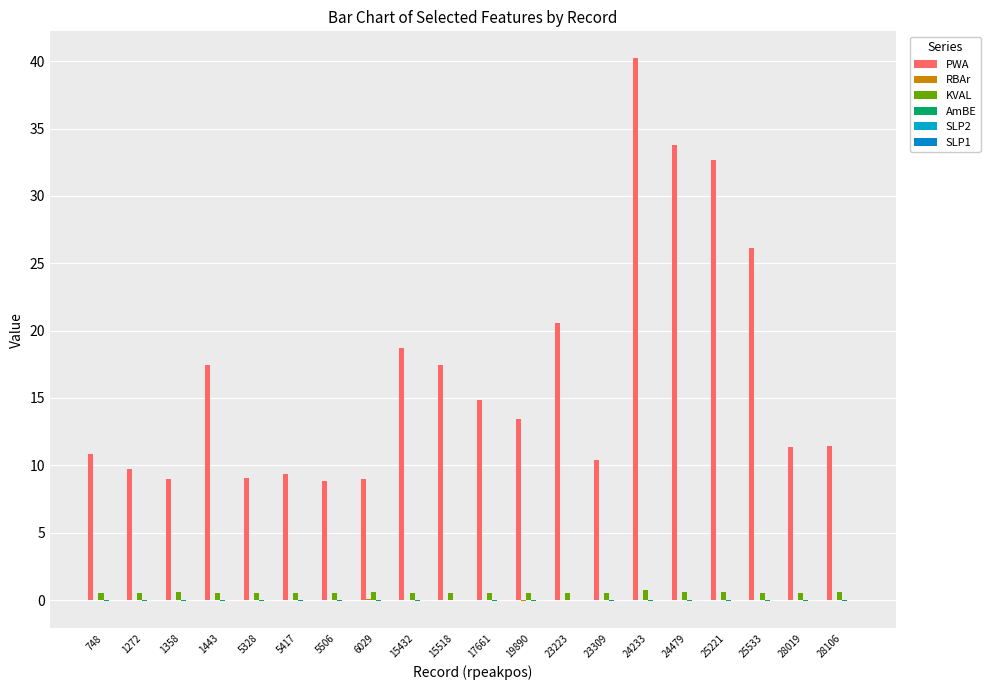

What is the average value of the KVAL series?

0.5